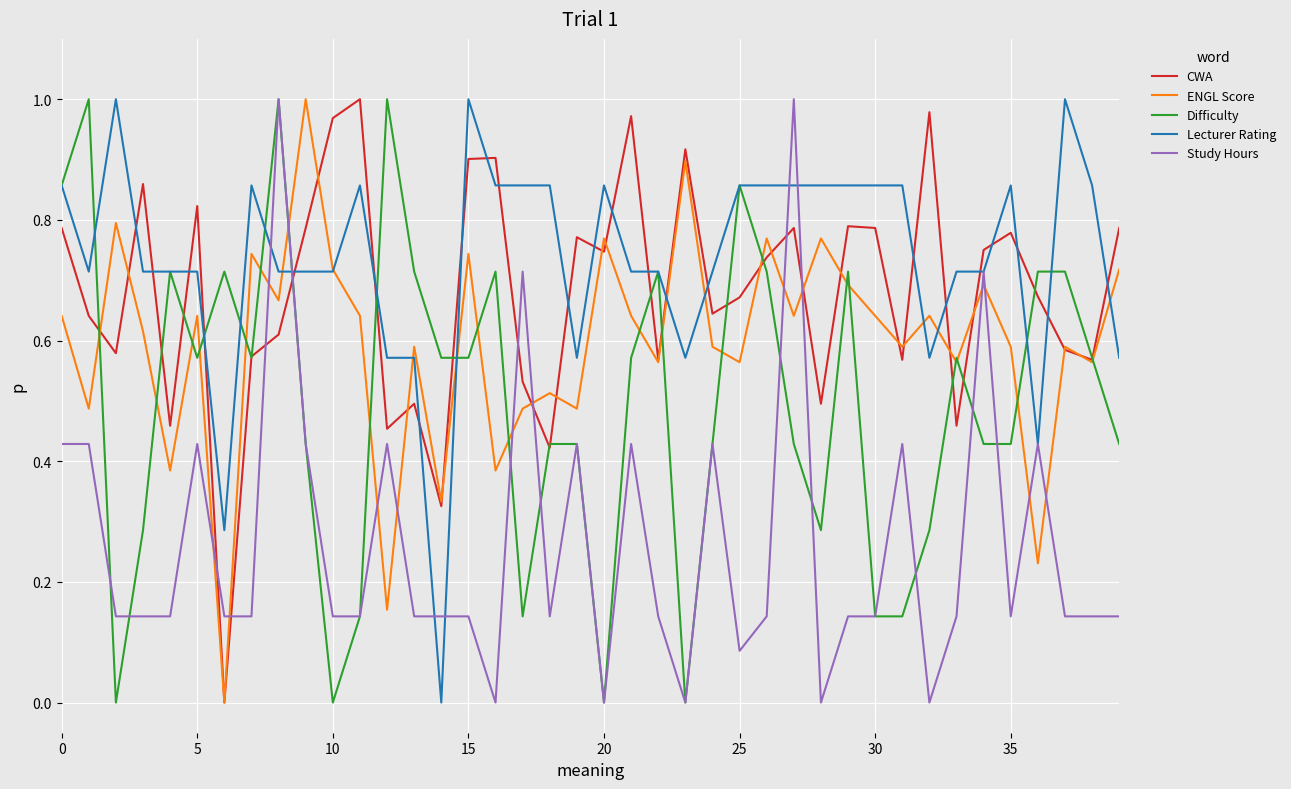

How many times do CWA and Lecturer Rating cross each other?

23